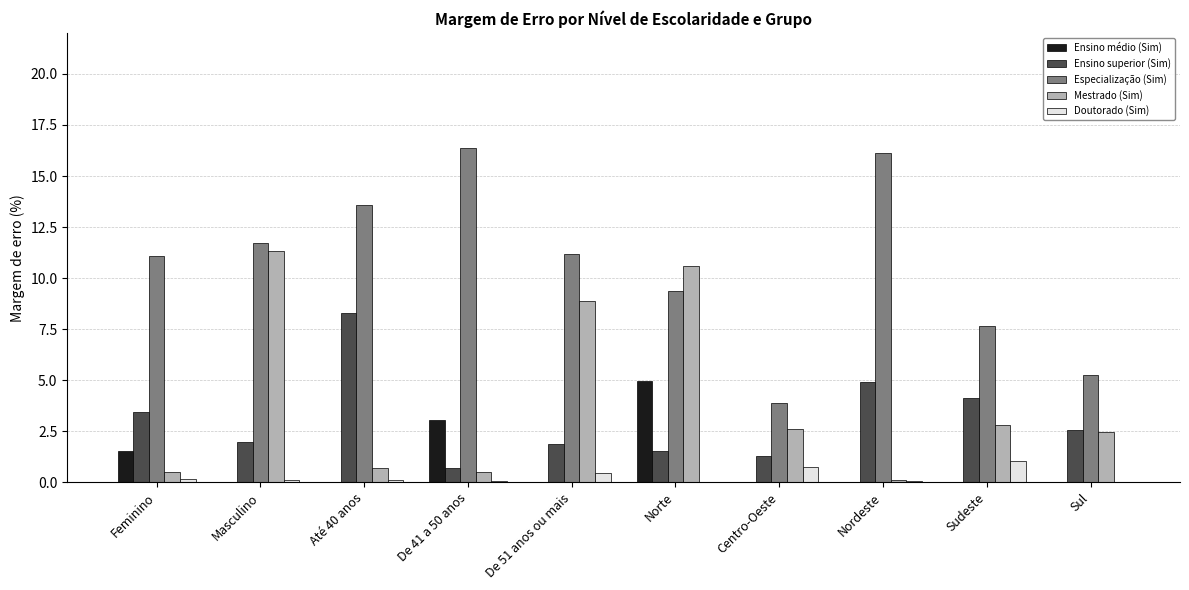

What is the greatest value displayed?

16.4